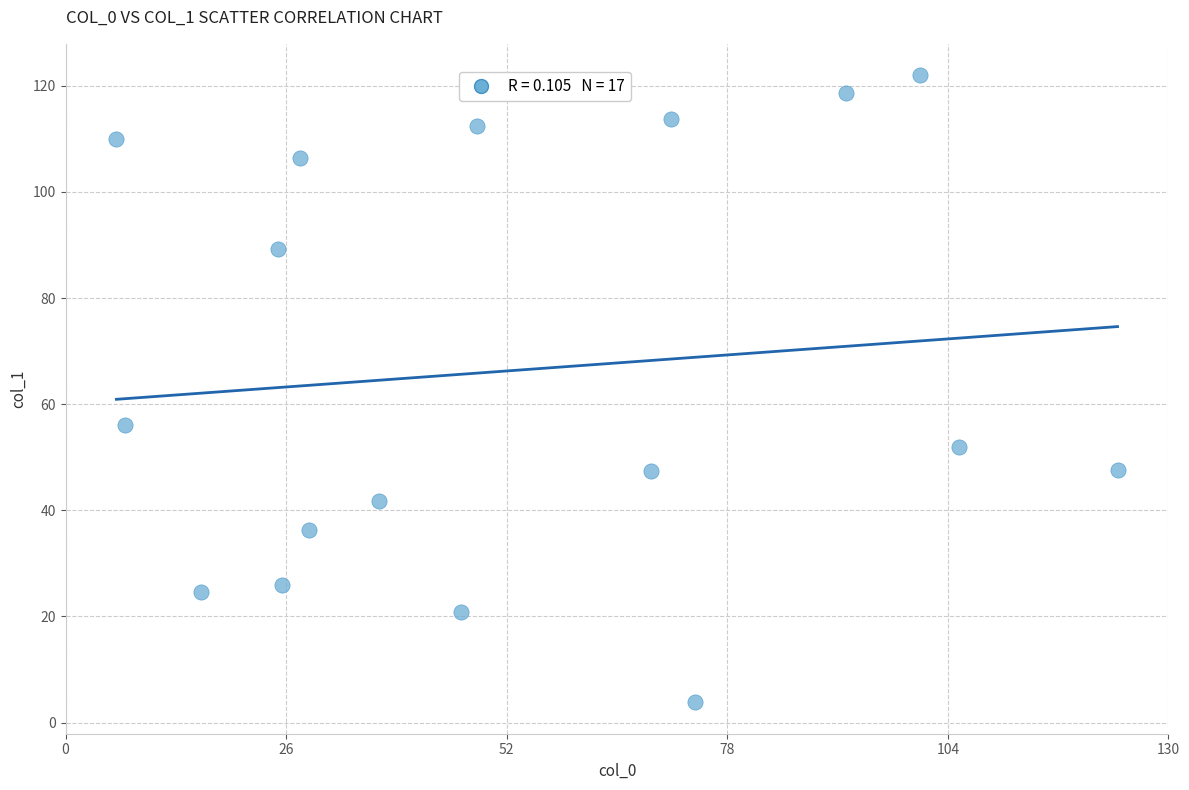

What is the range of X values (max minus min)?

118.0